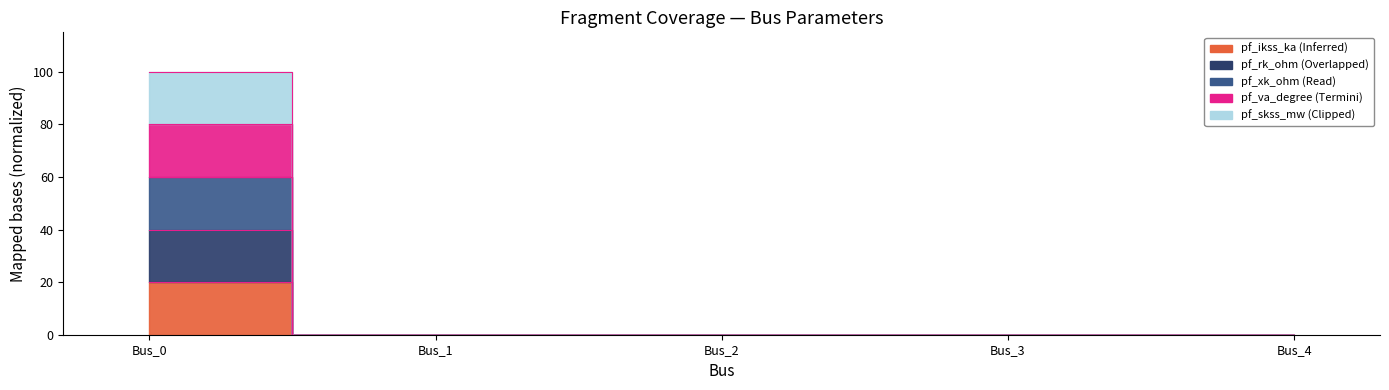

Rank the series by their maximum value, from lowest to highest.

pf_ikss_ka, pf_skss_mw, pf_rk_ohm, pf_xk_ohm, pf_va_degree